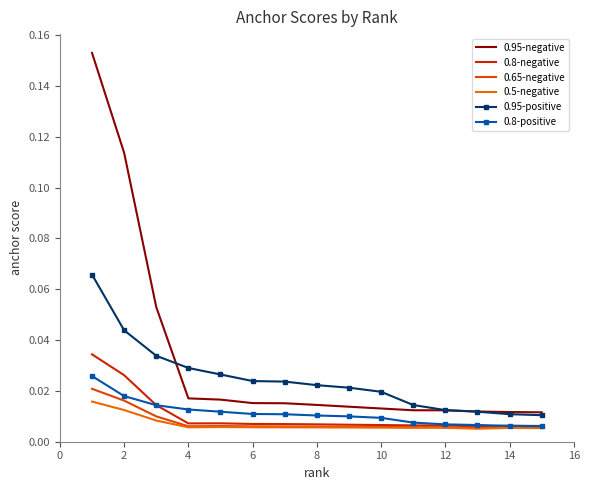

What are all the series names shown in the legend?

0.95-negative, 0.8-negative, 0.65-negative, 0.5-negative, 0.95-positive, 0.8-positive